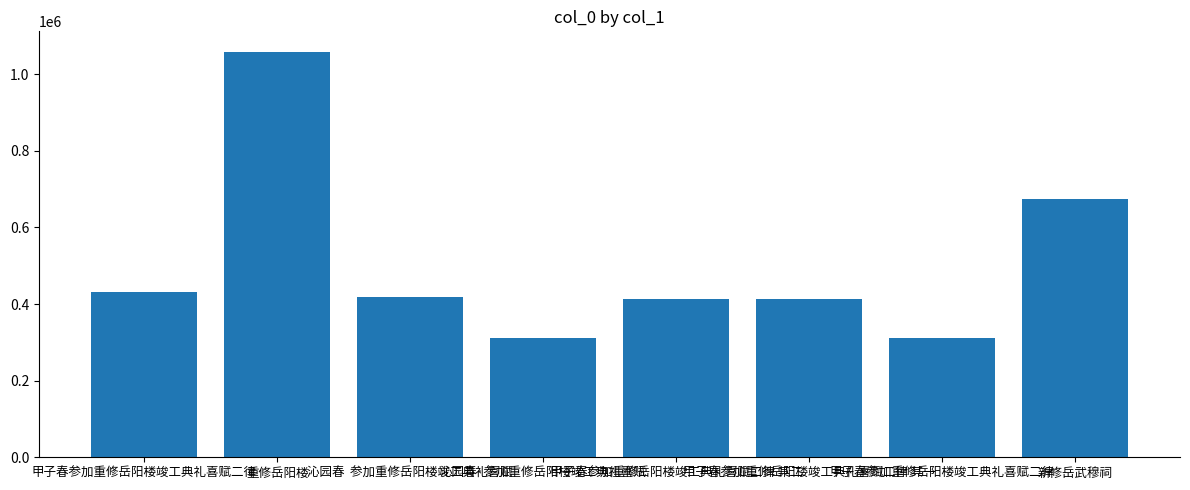

Count the number of data series in this chart.

1